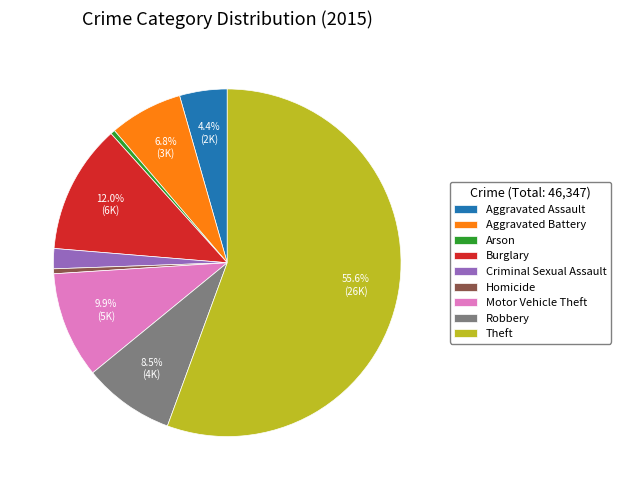

Is it true that Homicide is 13% of the pie?

False